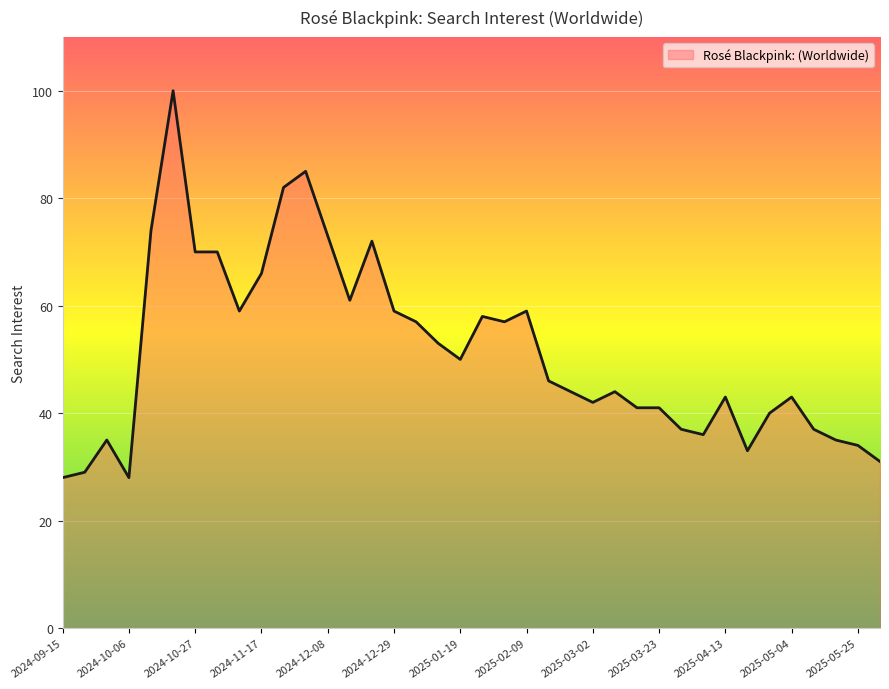

What is the greatest value displayed?

100